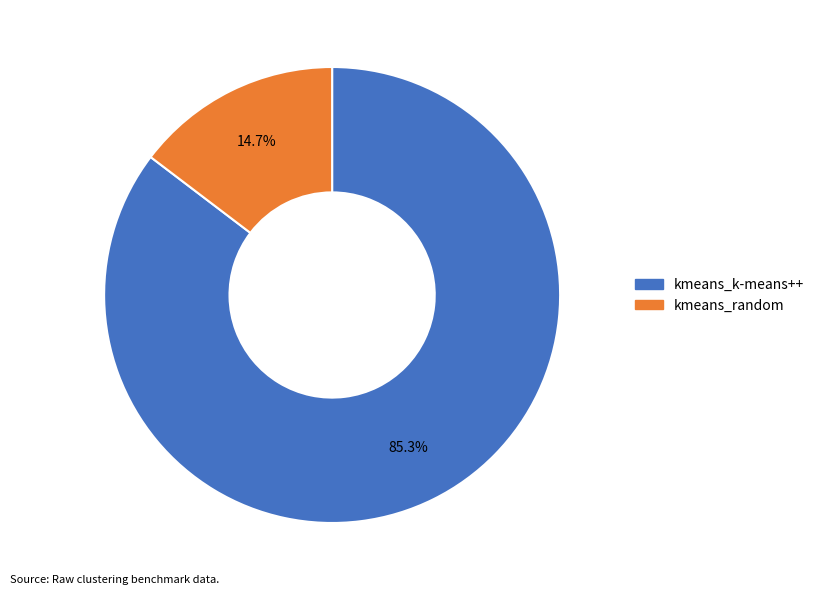

Which category has the smallest portion of the pie?

kmeans_random